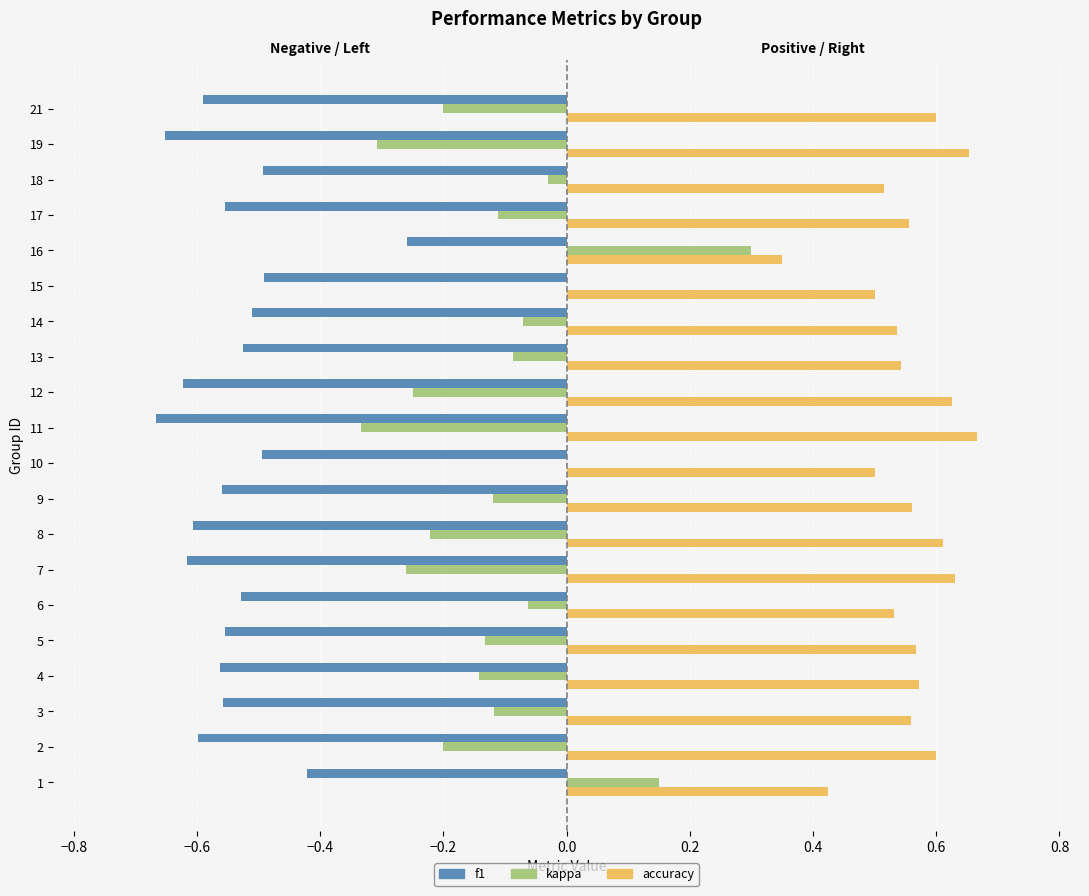

Are the bars horizontal?

Yes